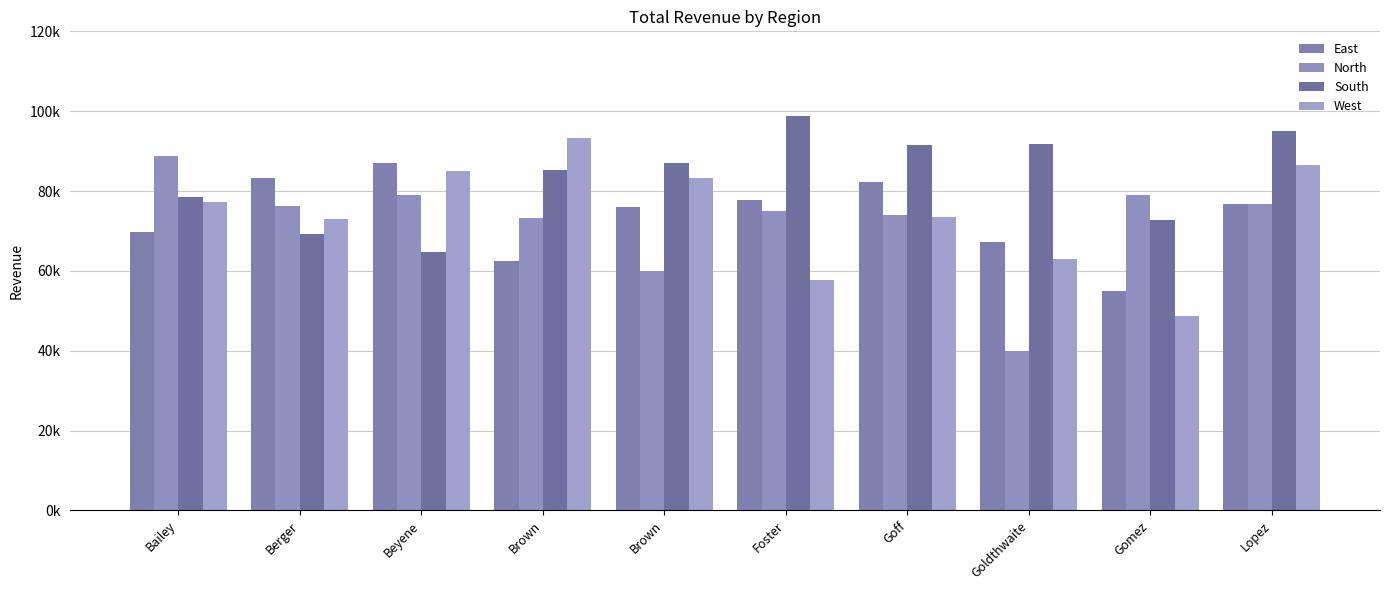

List the series in order of their peak value, highest first.

South, West, North, East